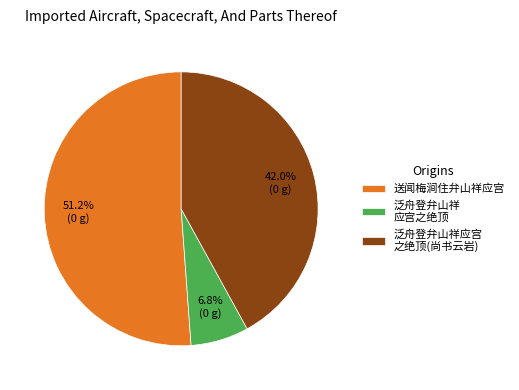

Which slice is the smallest?

泛舟登弁山祥 应宫之绝顶